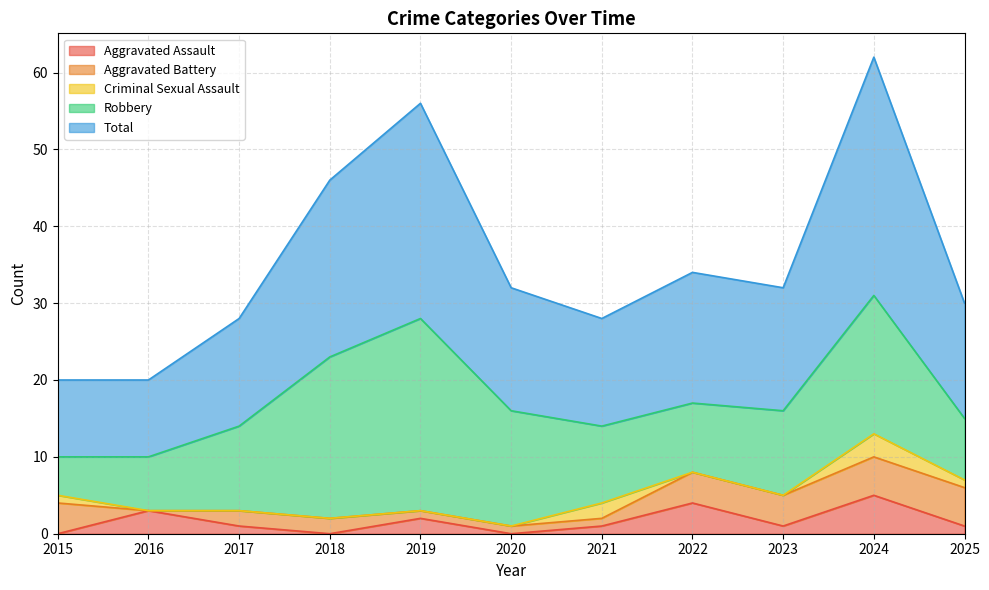

What are all the series names shown in the legend?

Aggravated Assault, Aggravated Battery, Criminal Sexual Assault, Robbery, Total